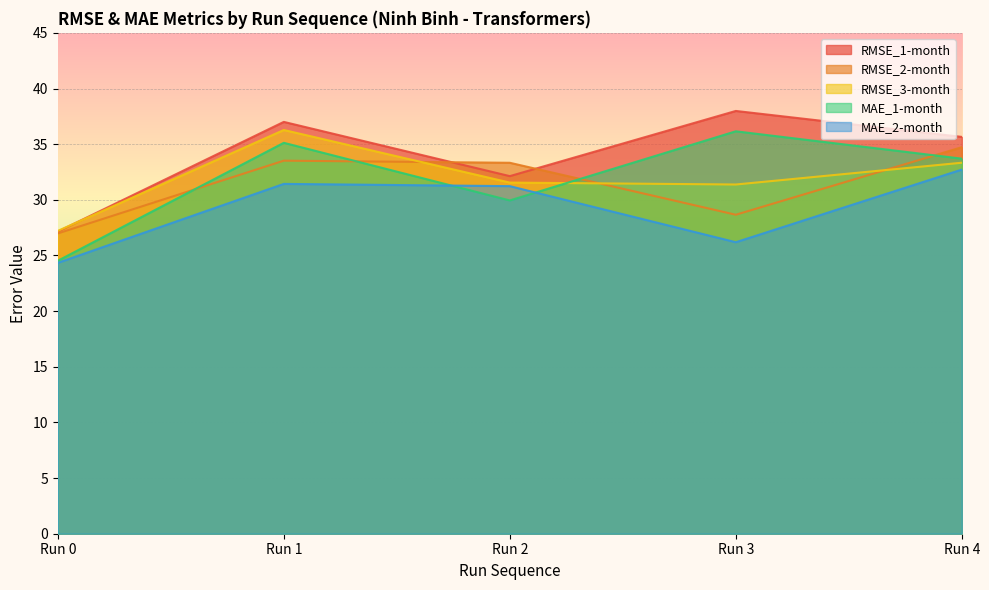

Rank the categories by RMSE_3-month value from highest to lowest.

Run 1, Run 4, Run 2, Run 3, Run 0